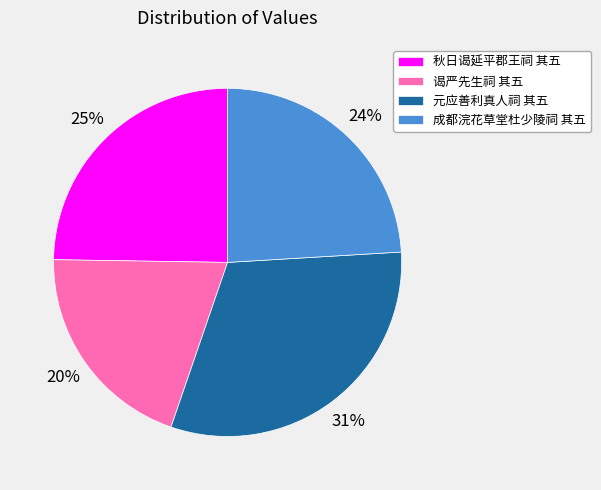

Which has a higher value, 谒严先生祠 其五 or 元应善利真人祠 其五?

元应善利真人祠 其五